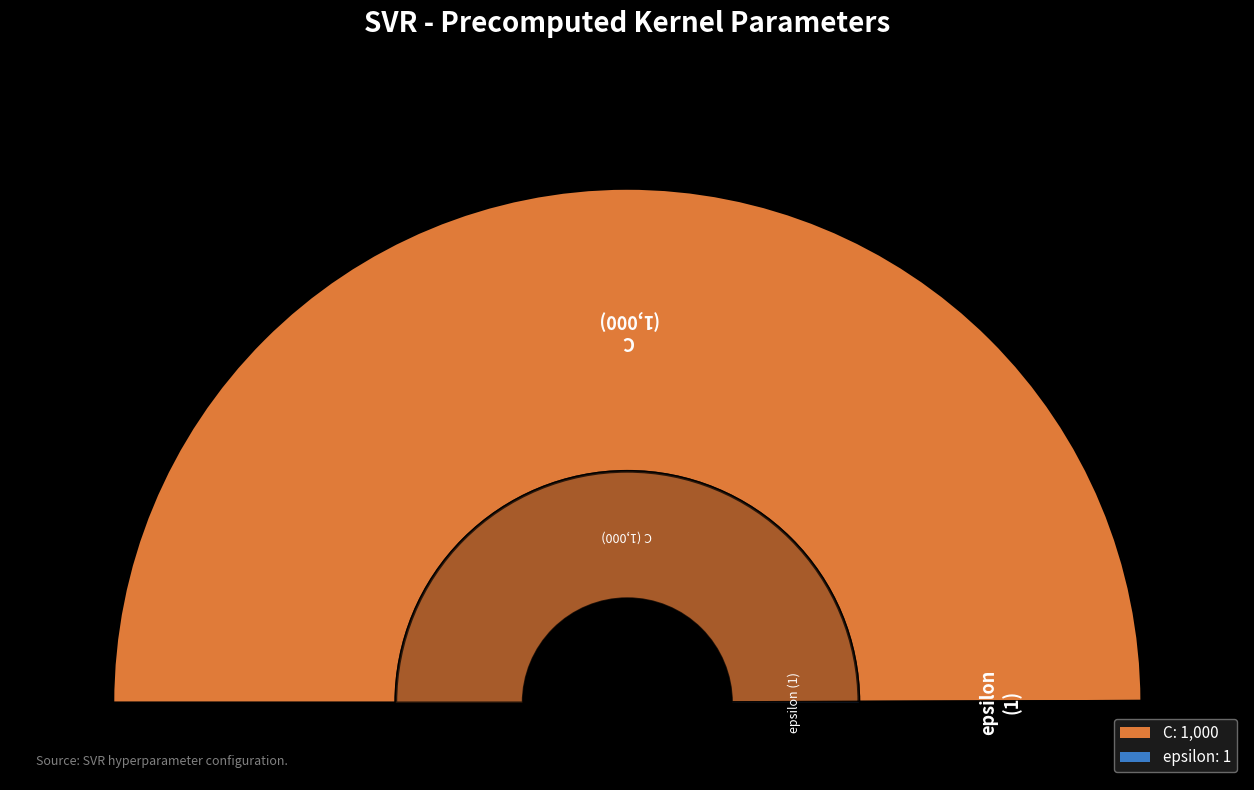

How much of the chart is everything except C?

0.1%